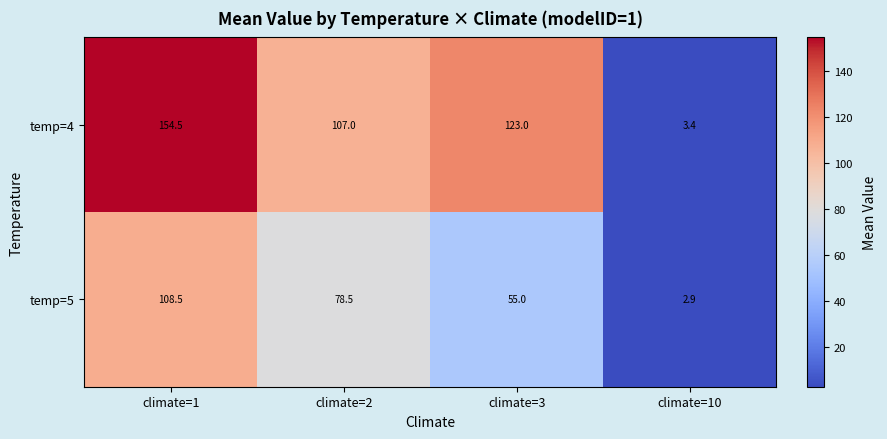

Reading left to right, extract all data points from this chart.

temp=4: 154.5	107.0	123.0	3.4
temp=5: 108.5	78.5	55.0	2.9